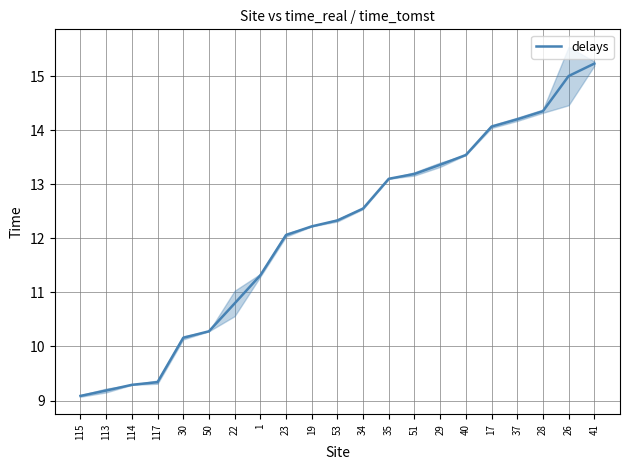

True or false: the data shows 17.3 at 23.

False